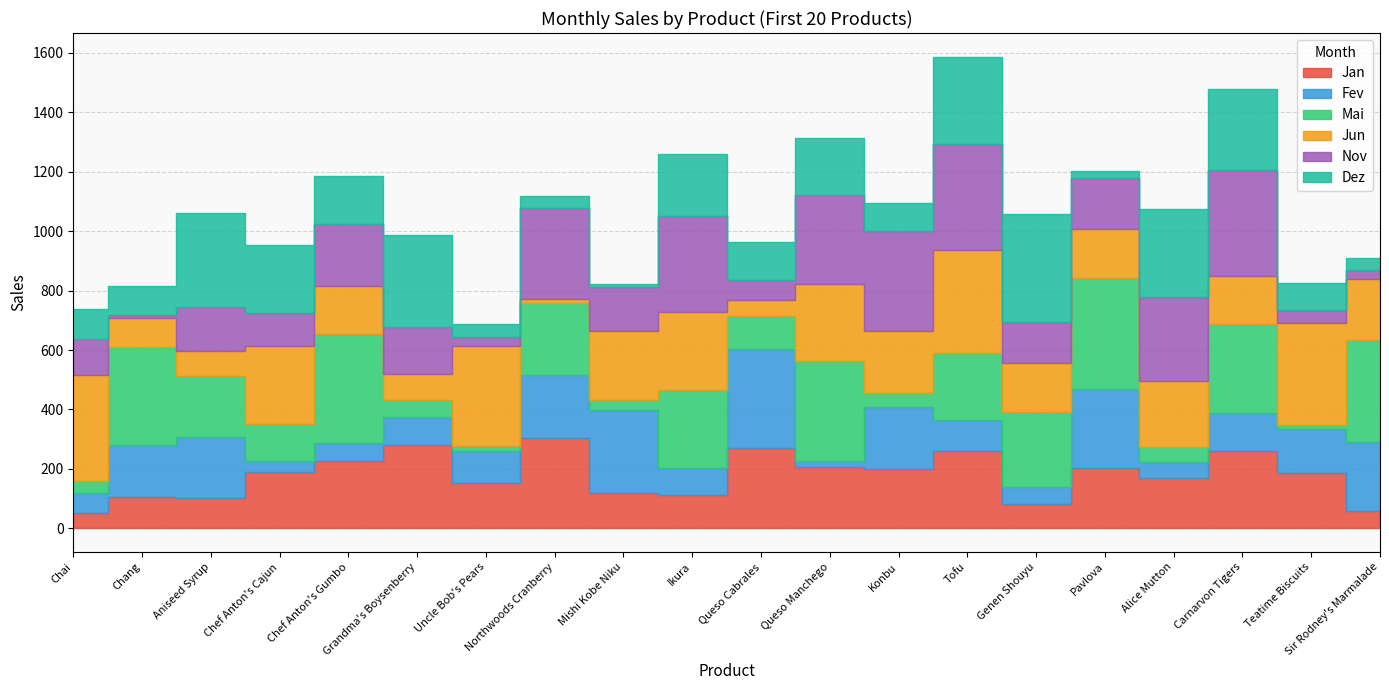

Between which two adjacent categories do Mai and Jun first intersect?

Chai and Chang